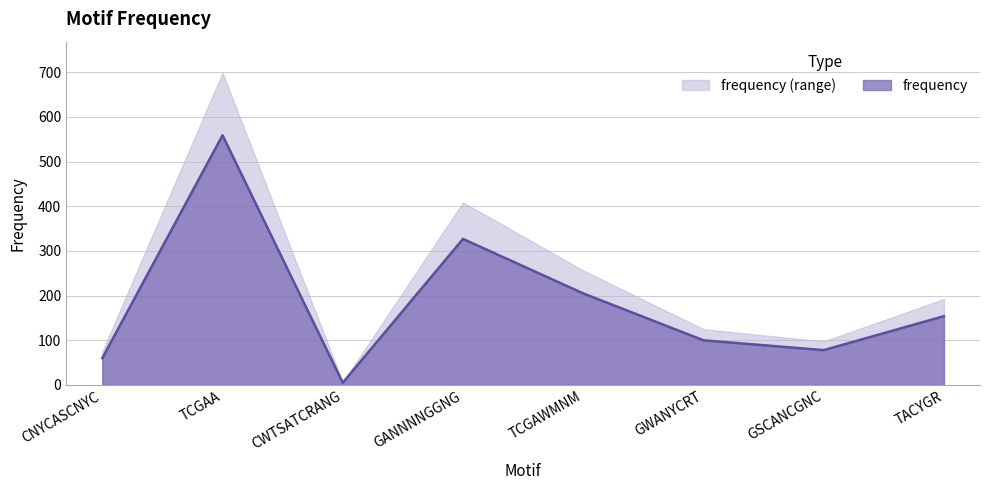

Reading left to right, extract all data points from this chart.

60	559	5	327	205	100	78	154